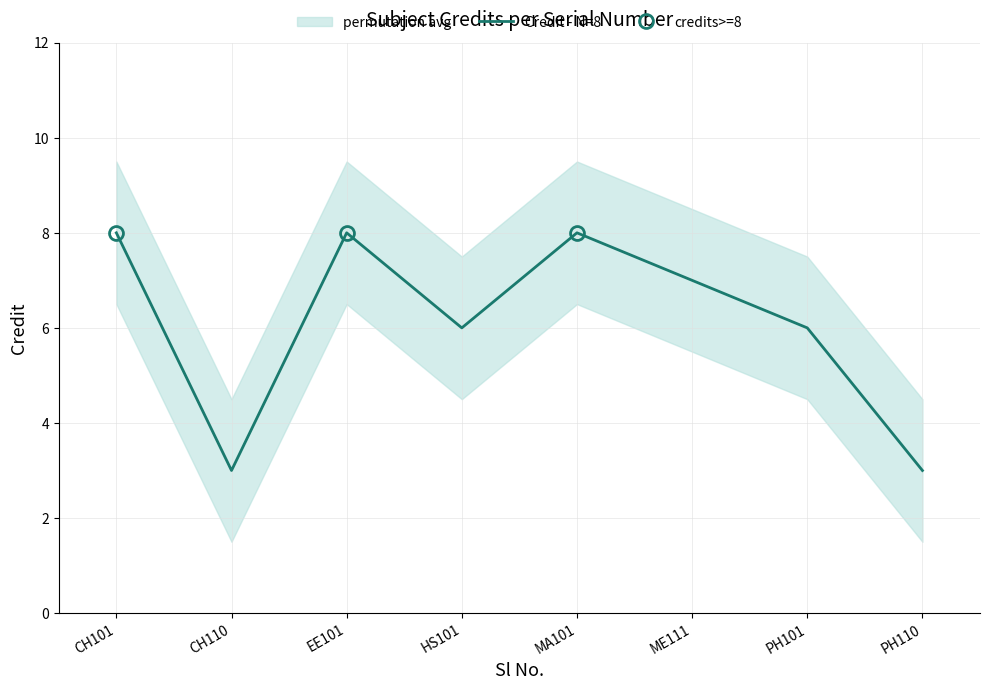

What is the ratio of the value at CH101 to the value at ME111?

1.1